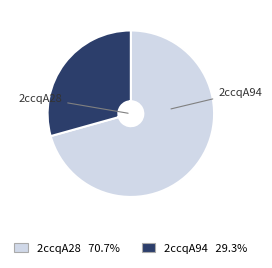

Which category accounts for the majority?

2ccqA28